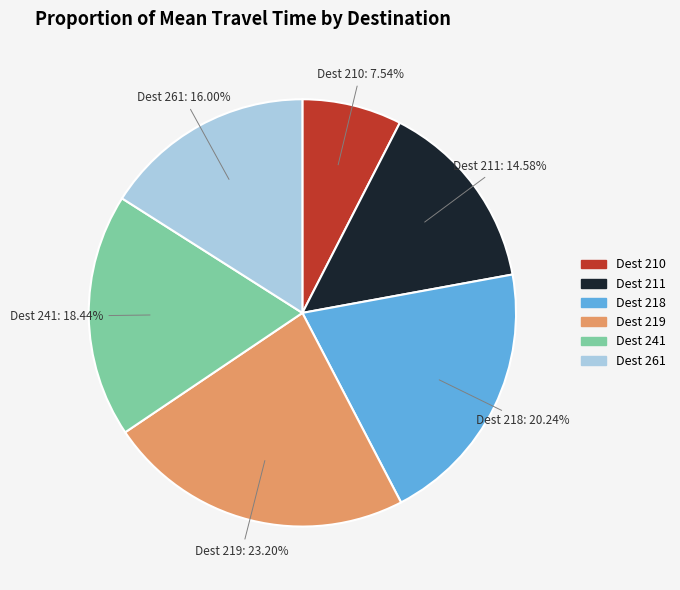

Is there any slice that represents more than half of the pie?

No